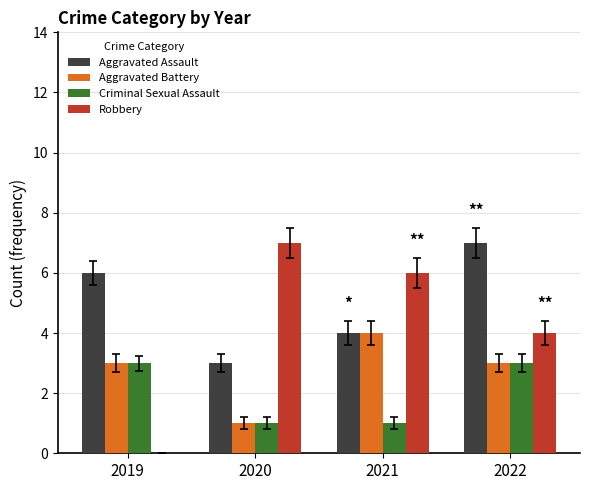

Between 2019 and 2021, which series saw the biggest shift?

Robbery